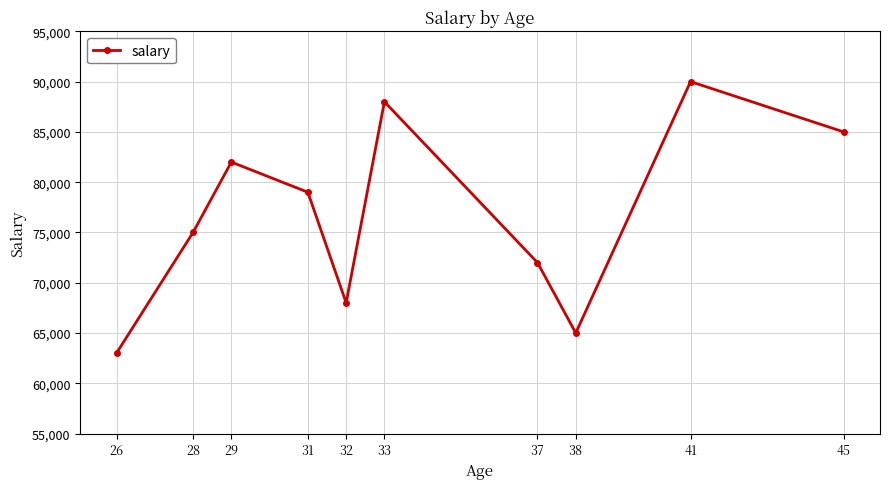

Which has a higher value, 45 or 26?

45